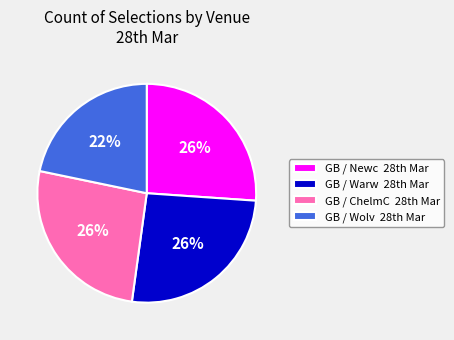

Which slice is the smallest?

GB / Wolv 28th Mar